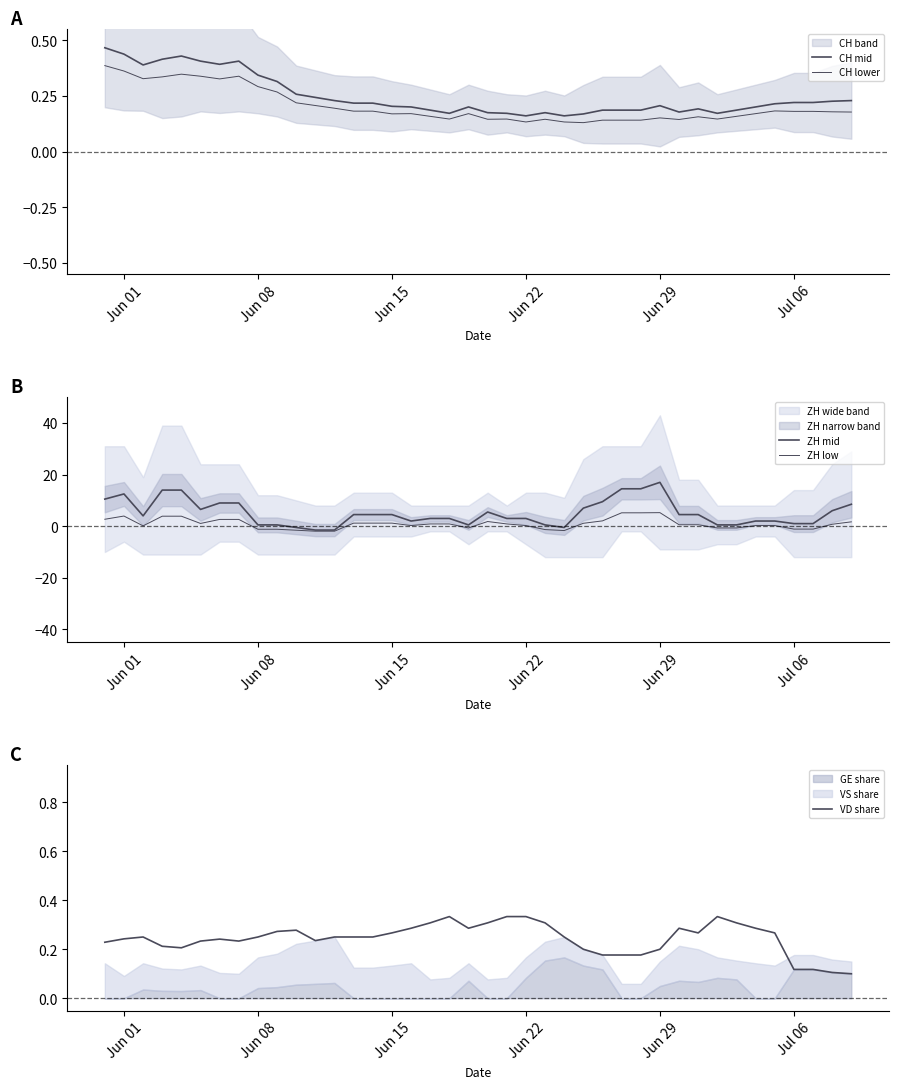

What is the difference between the maximum and second lowest values in the ZH mid series?

18.5